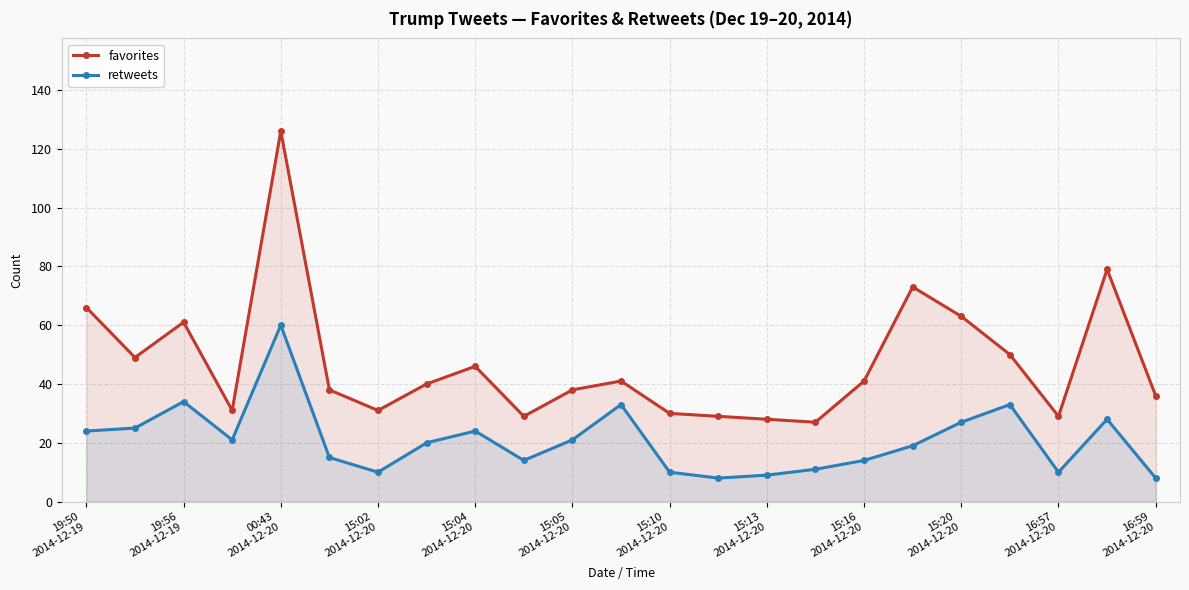

True or false: retweets and favorites intersect in this chart.

False